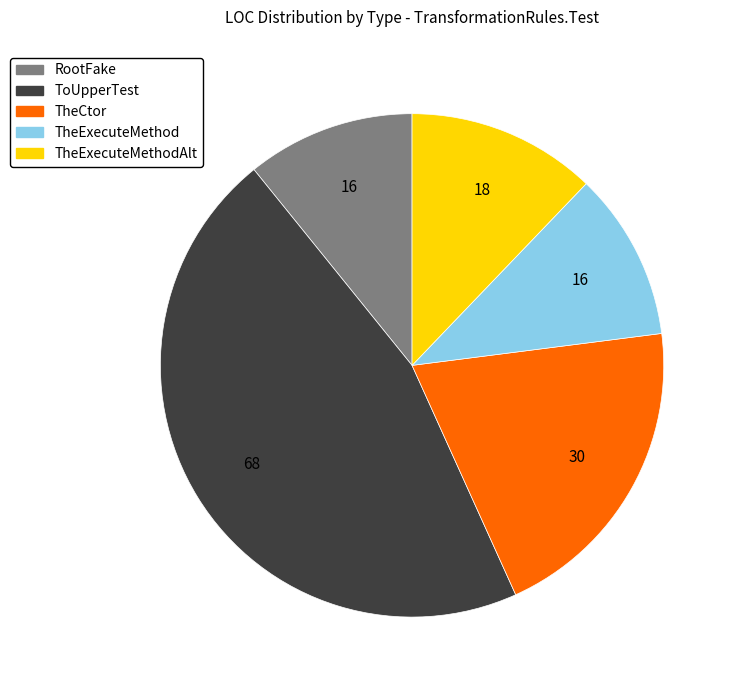

Is there any slice that represents more than half of the pie?

No